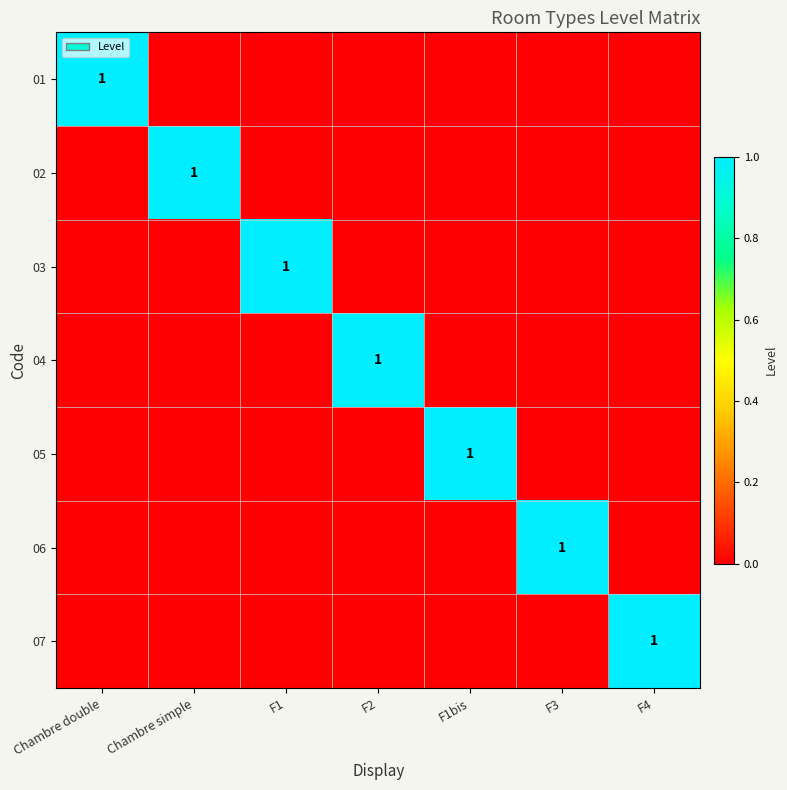

At which label does 04 reach its peak?

F2